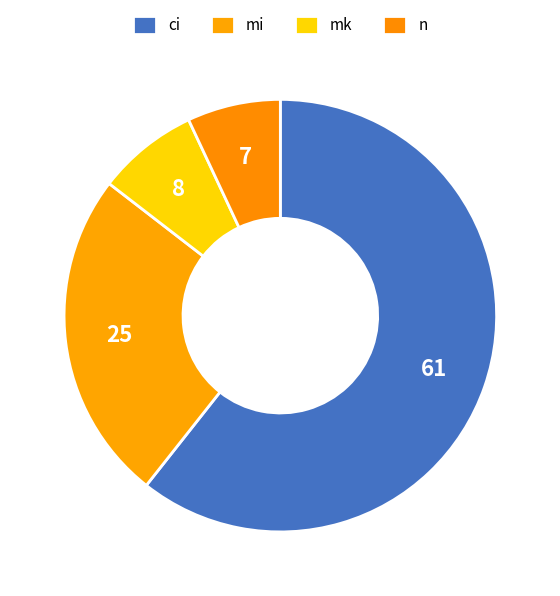

Which slice is the largest?

ci